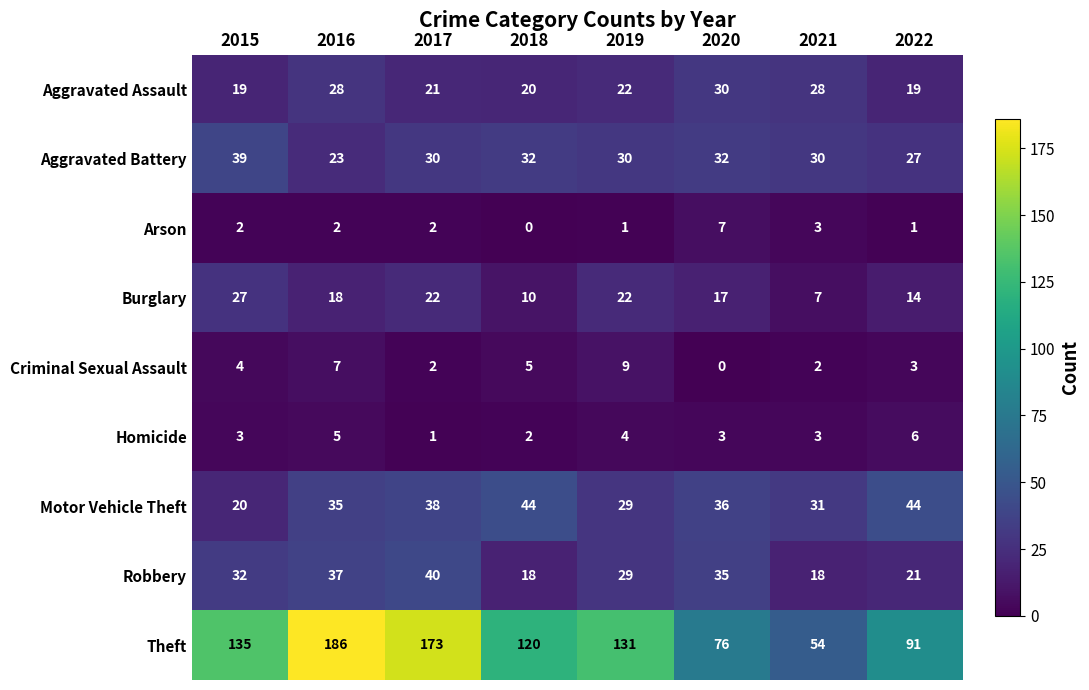

List the series in order of their peak value, highest first.

Theft, Motor Vehicle Theft, Robbery, Aggravated Battery, Aggravated Assault, Burglary, Criminal Sexual Assault, Arson, Homicide